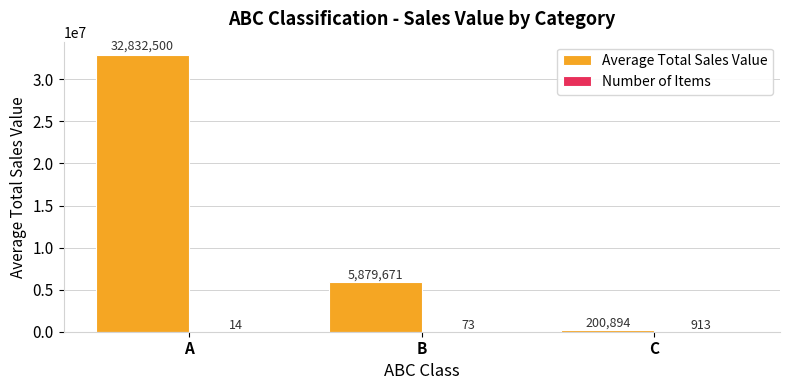

Which series changed the most between B and C?

Average Total Sales Value